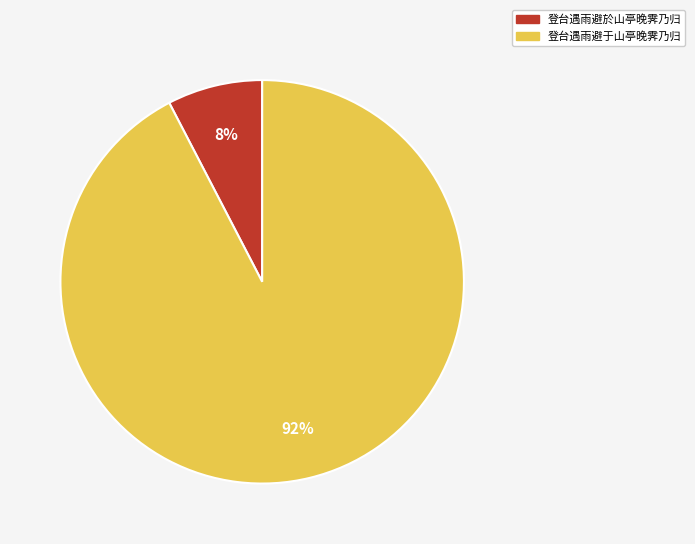

Is there any slice that represents more than half of the pie?

Yes